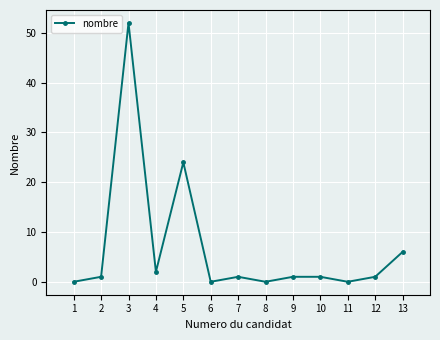

What is the change in value from 5 to 7?

-23